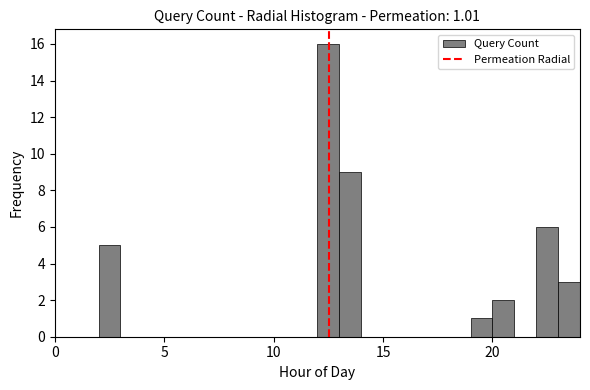

Read against the x-axis, roughly where is the centre of the tallest bar?

12.5